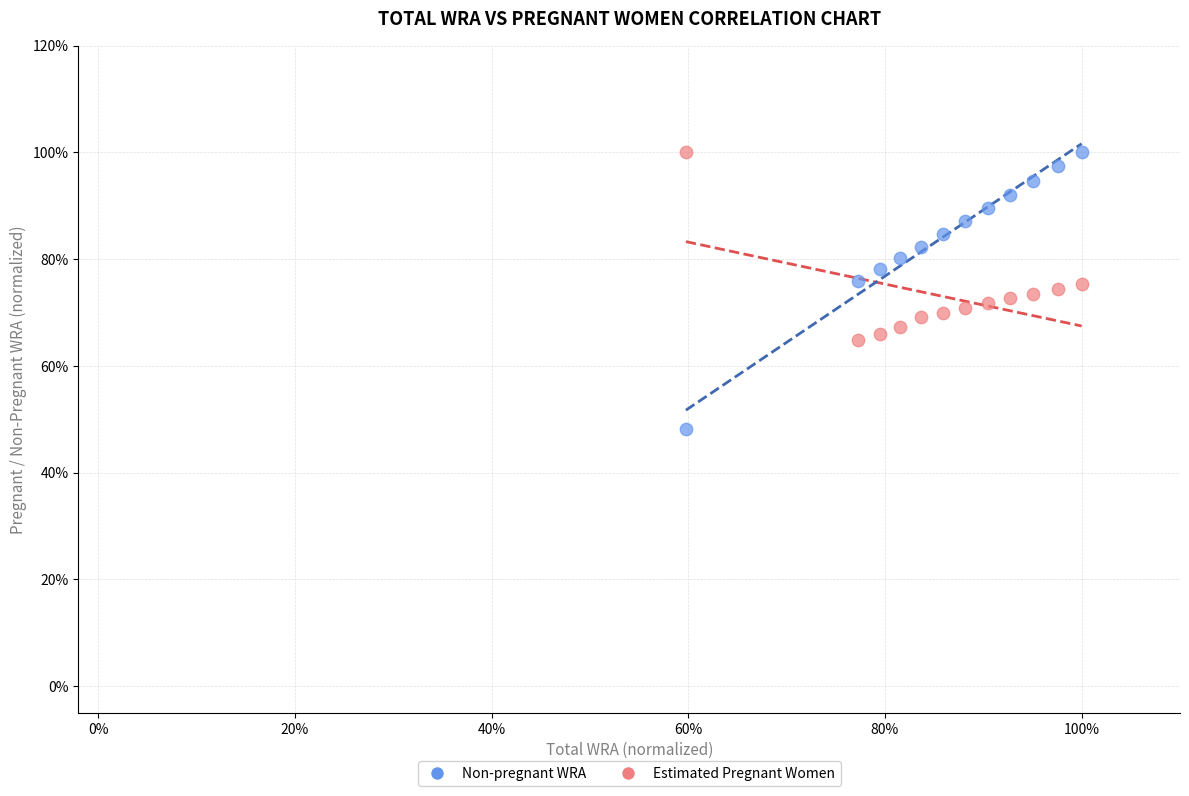

What are all the series names shown in the legend?

Non-pregnant WRA, Estimated Pregnant Women